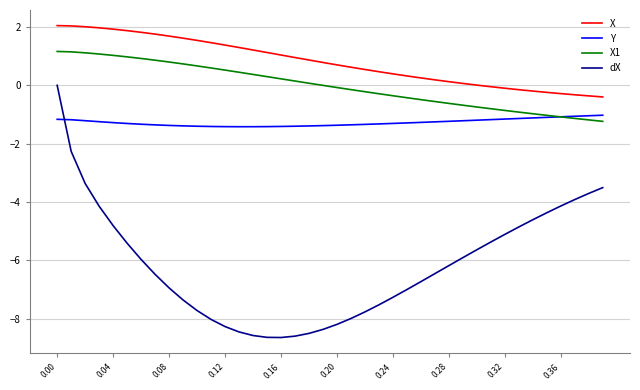

What is the maximum value shown in the chart?

2.0